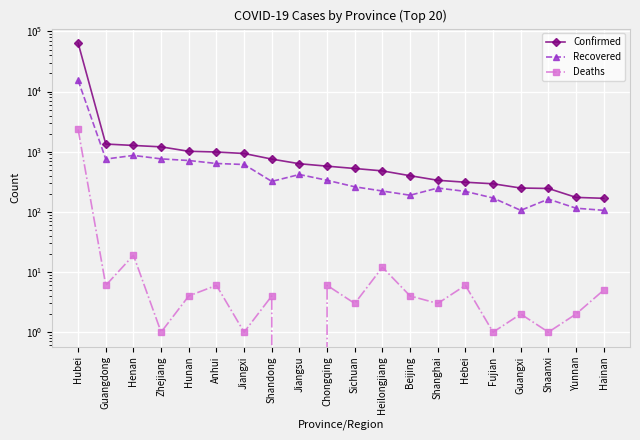

What is the sum of all Recovered values?

22564